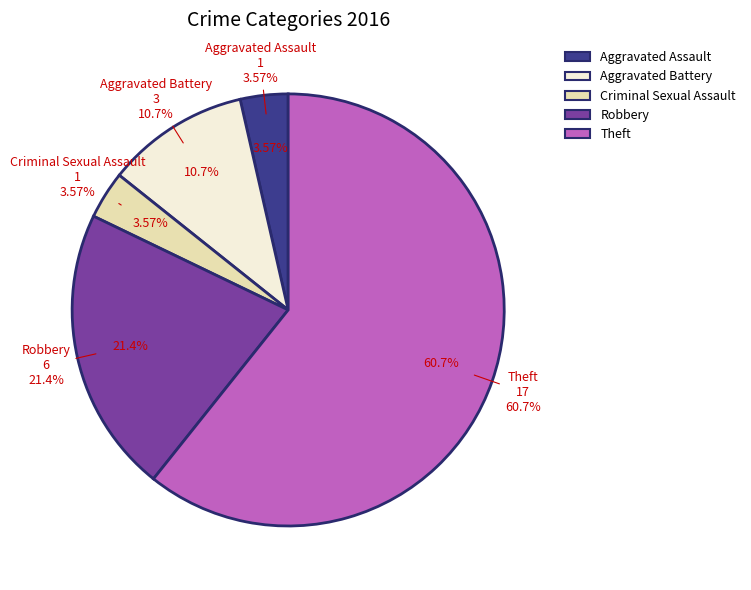

How many slices are in this pie chart?

5